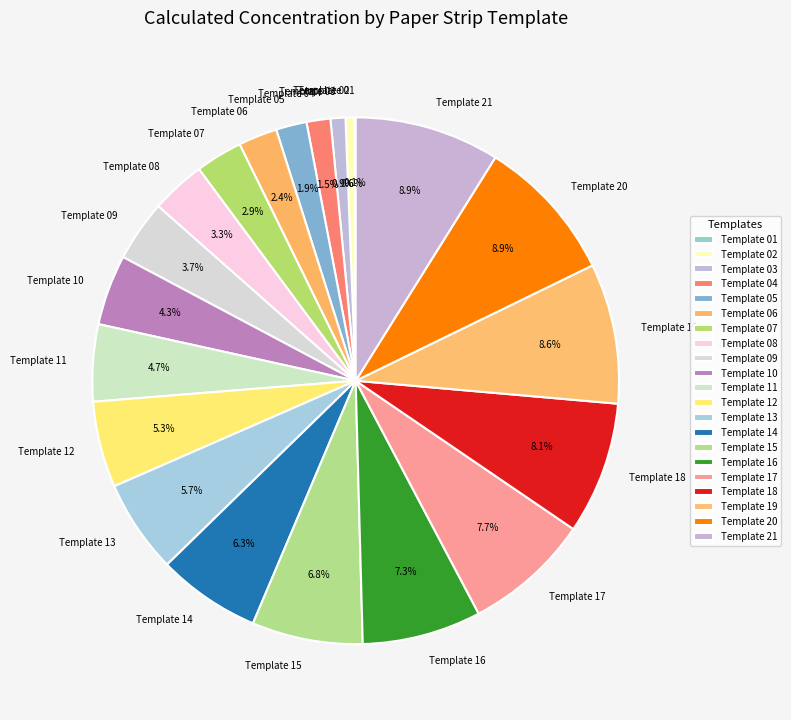

Do Template 03 and Template 14 together represent more than half of the pie?

No